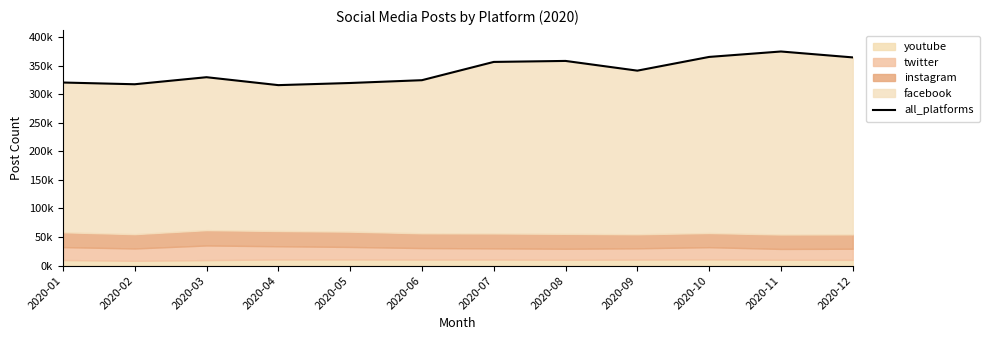

True or false: the data shows 468214 at 2020-07.

False